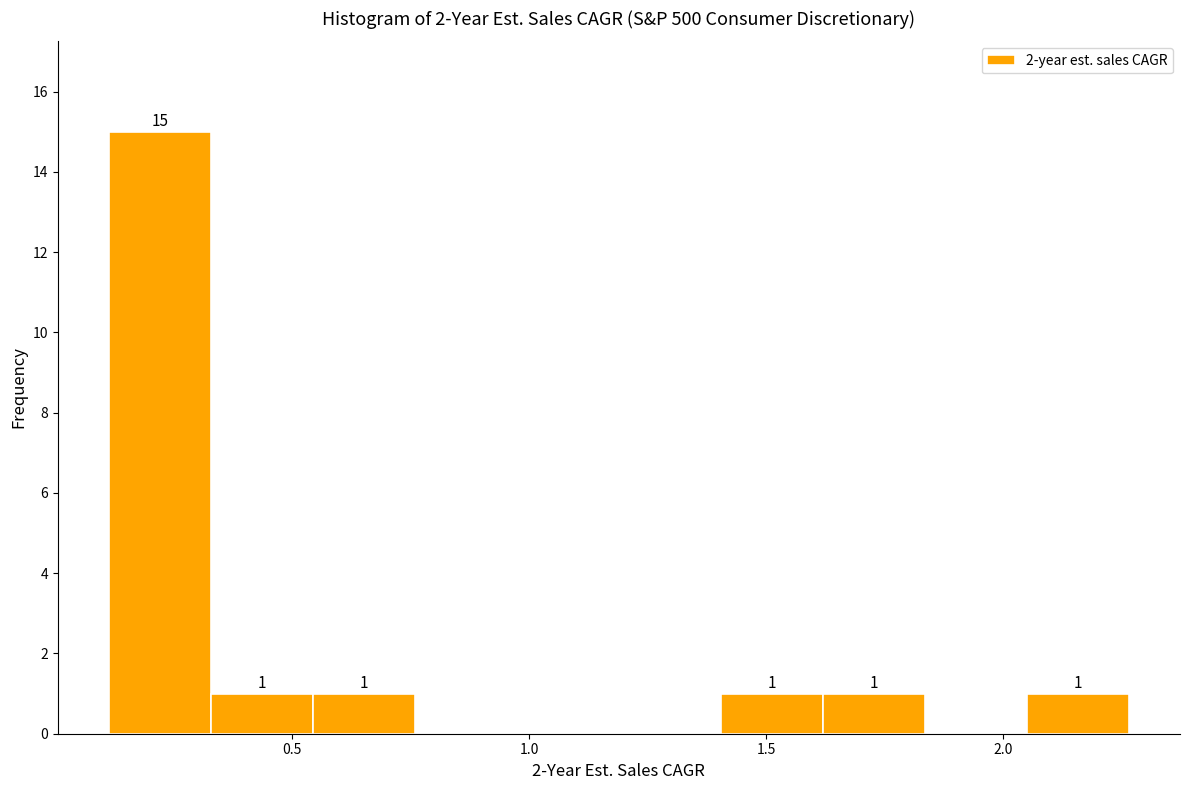

Over which range of the x-axis is the bar tallest?

0.10 to 0.35